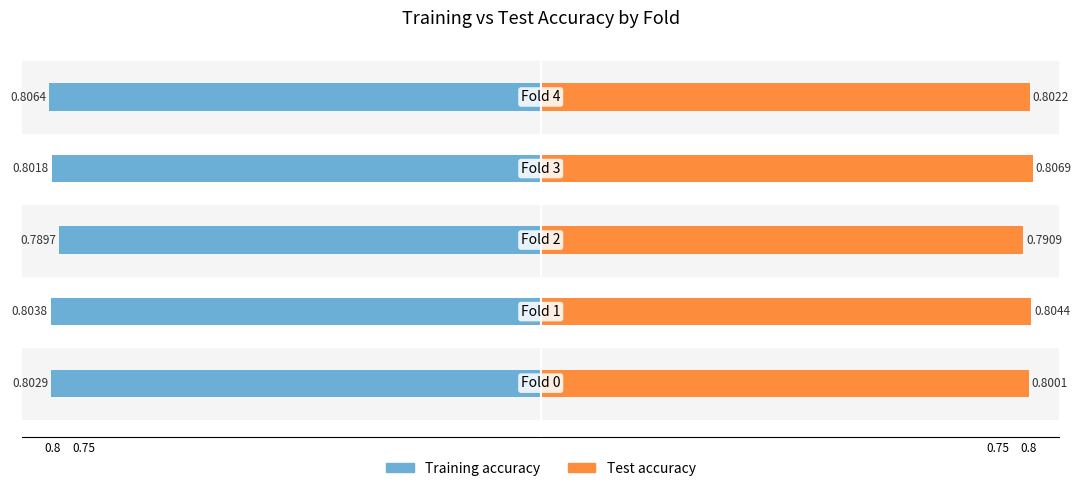

Is it true that Test accuracy equals 1.2 at 4?

False